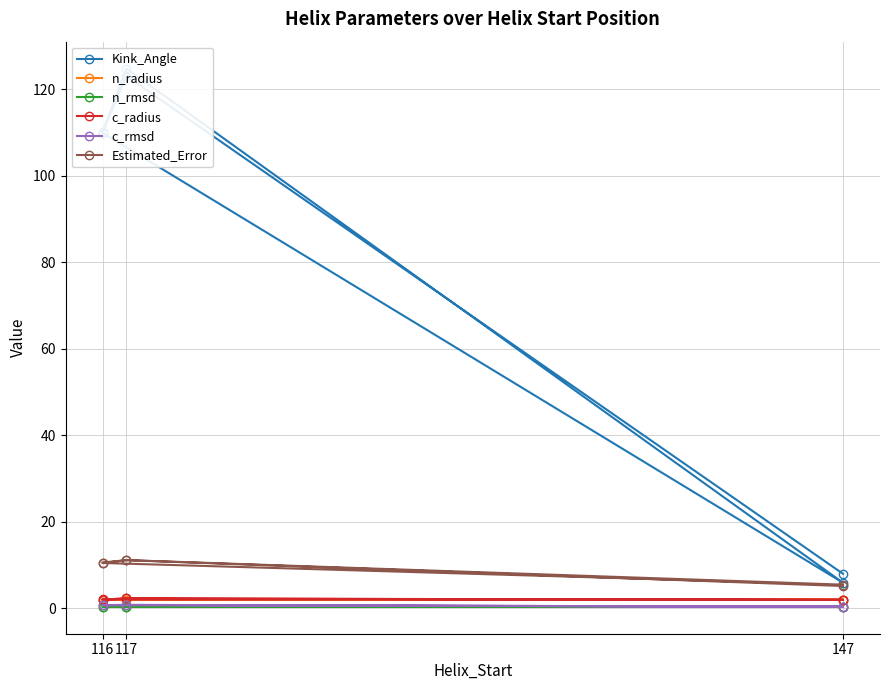

What is the average value of the n_radius series?

1.9